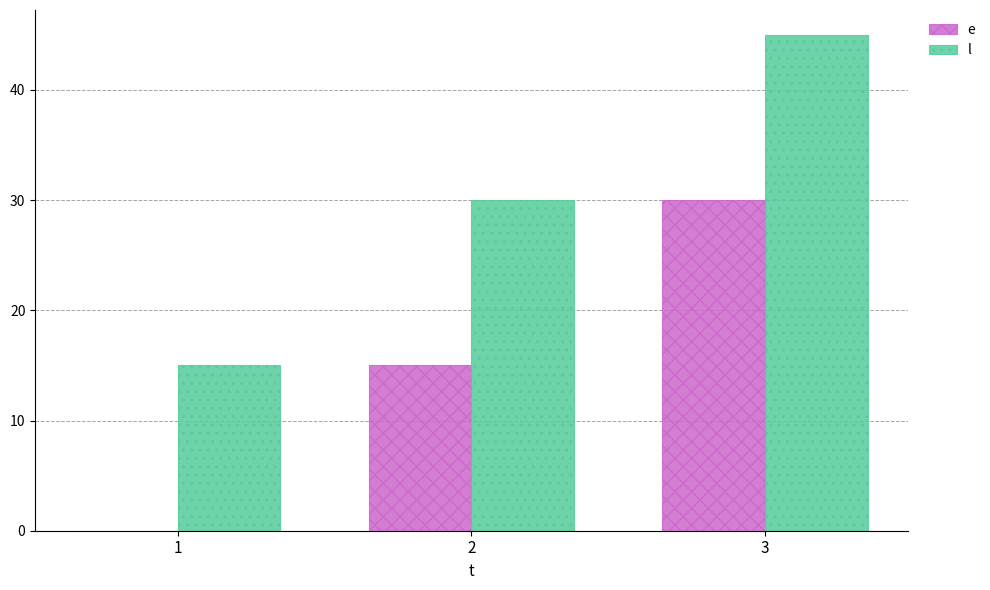

How many groups of bars are there?

3